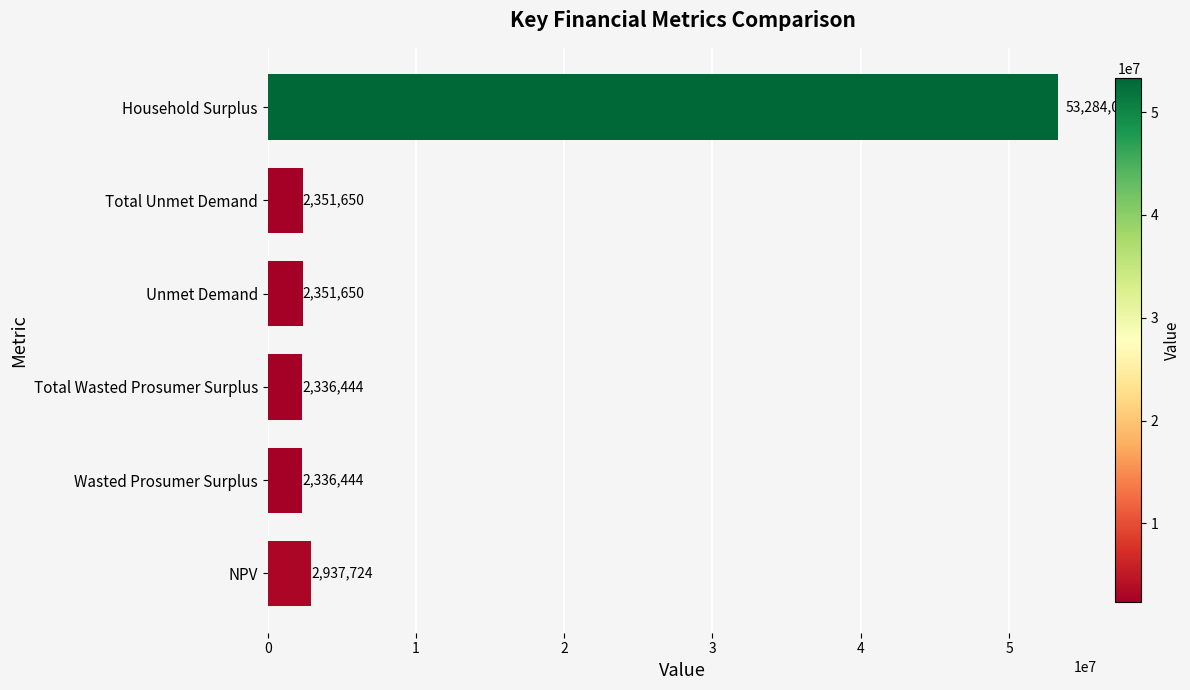

Count the number of data series in this chart.

1